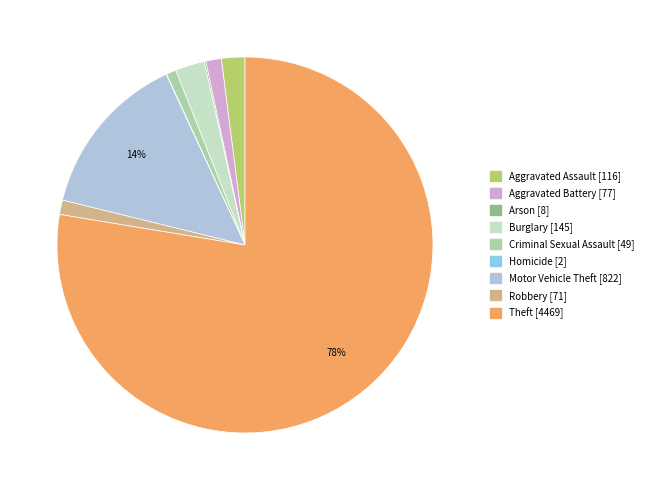

To the nearest percent, what is the difference between the largest and smallest slice percentages?

78%